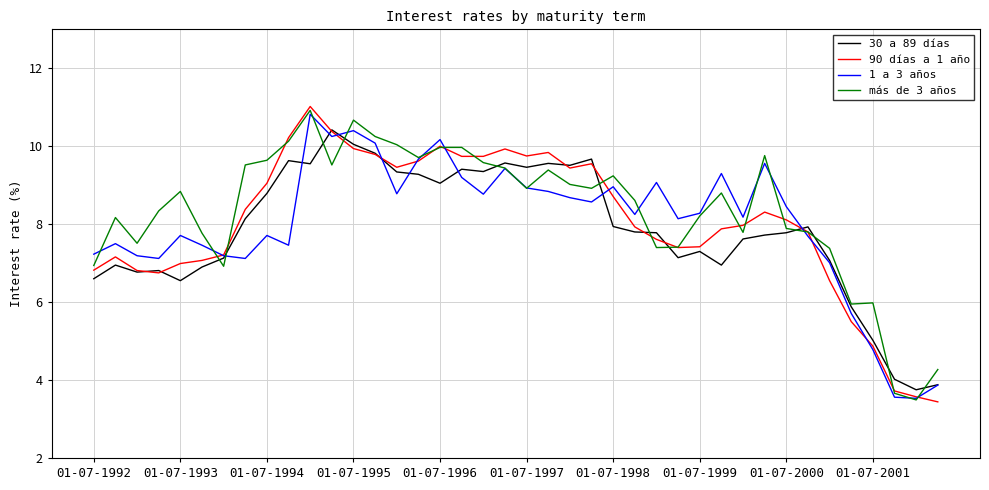

What is the maximum value for más de 3 años?

10.9